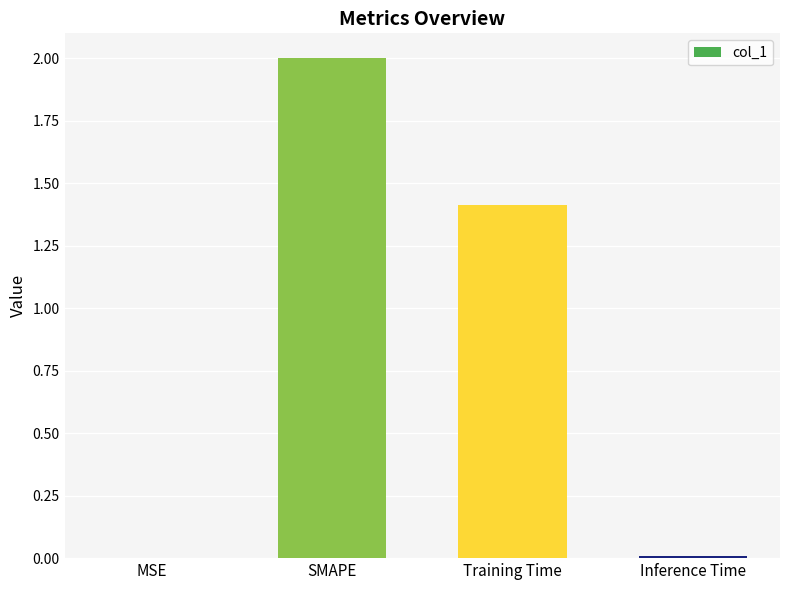

Is it true that the value at Training Time is 1.4?

True